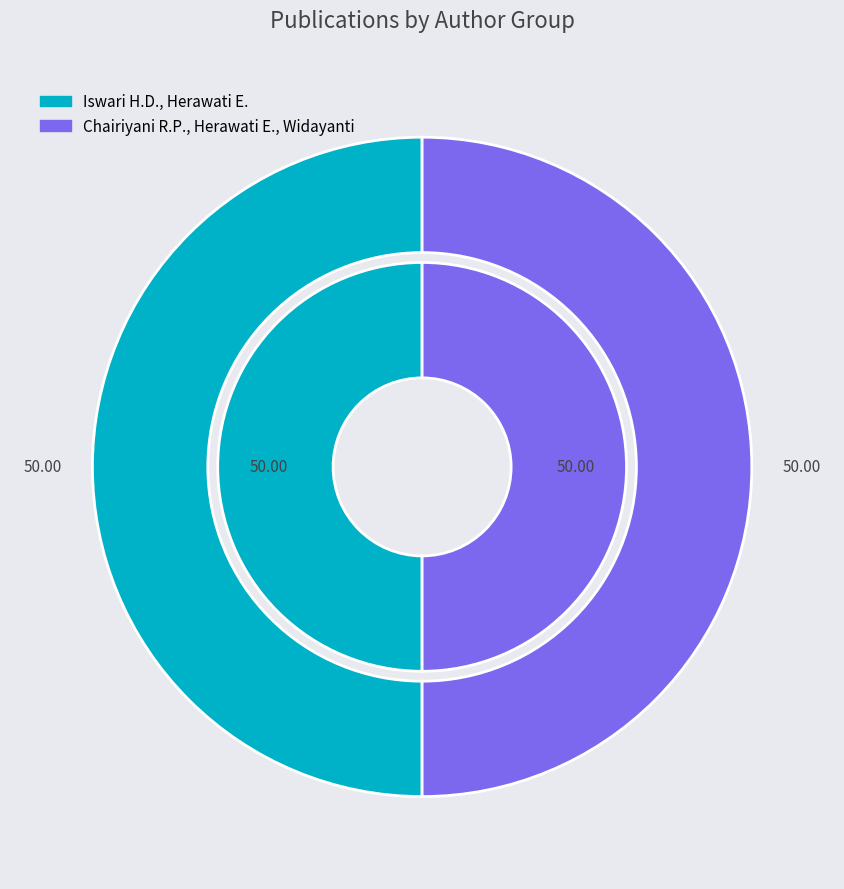

To the nearest percent, what is the combined percentage of Chairiyani R.P., Herawati E., Widayanti and Iswari H.D., Herawati E.?

100%